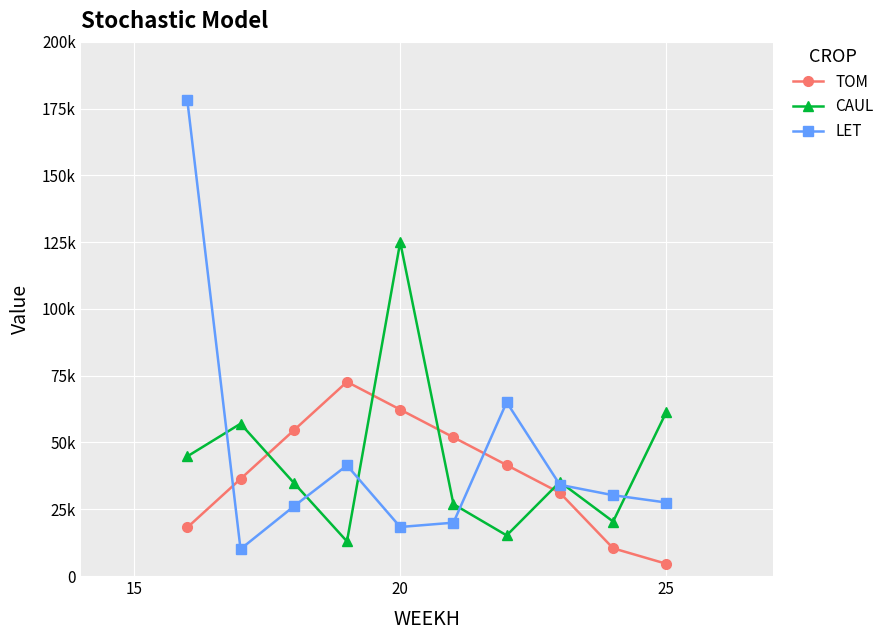

Is this an area chart (filled region under the line)?

No